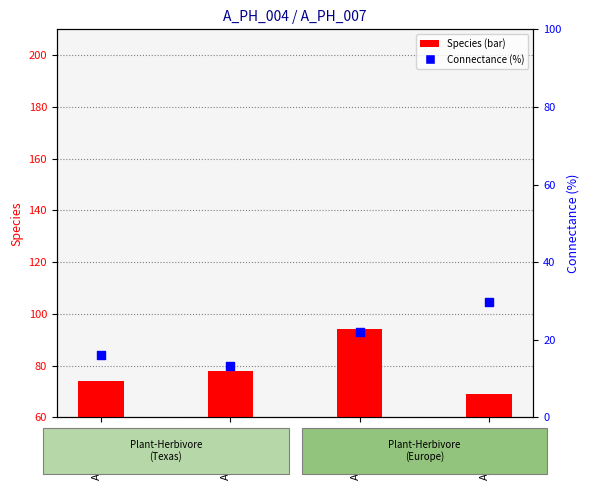

Is the value of Connectance (%) at A_PH_007 greater than the value of Species at A_PH_006?

No